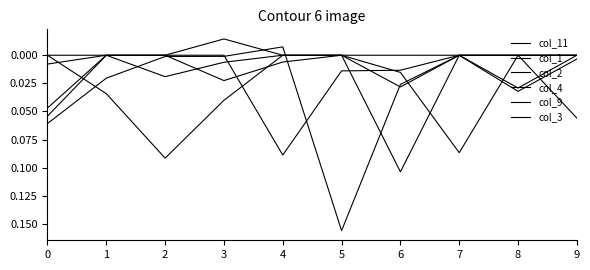

How many lines are shown in the chart?

6